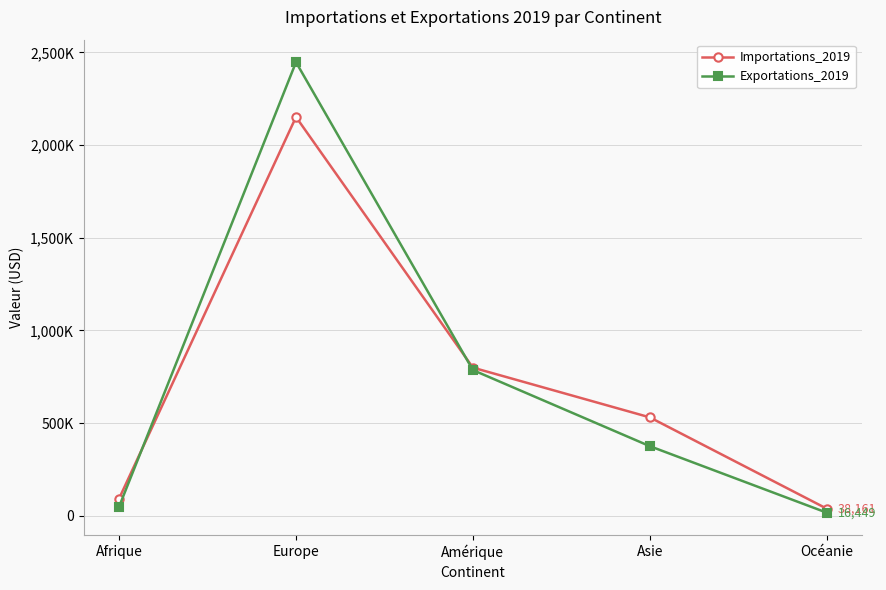

The Exportations_2019 series shows 33365 at Afrique. True or false?

False